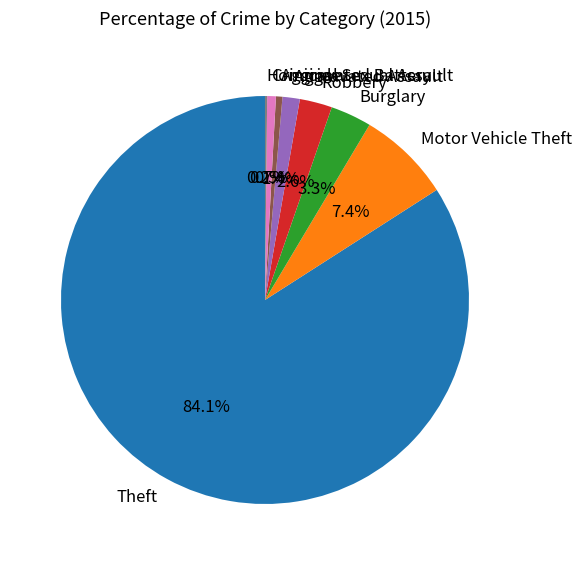

What portion of the pie excludes Aggravated Assault?

98.6%